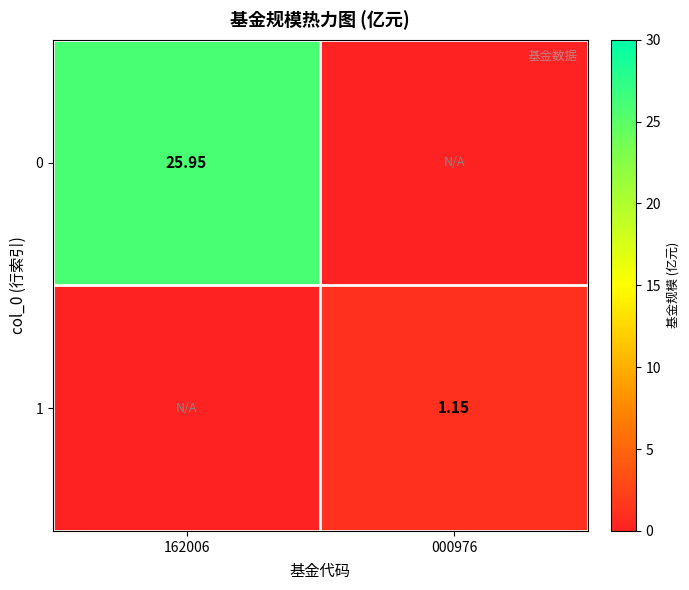

What is the spread (max minus min) of values at 162006?

25.9